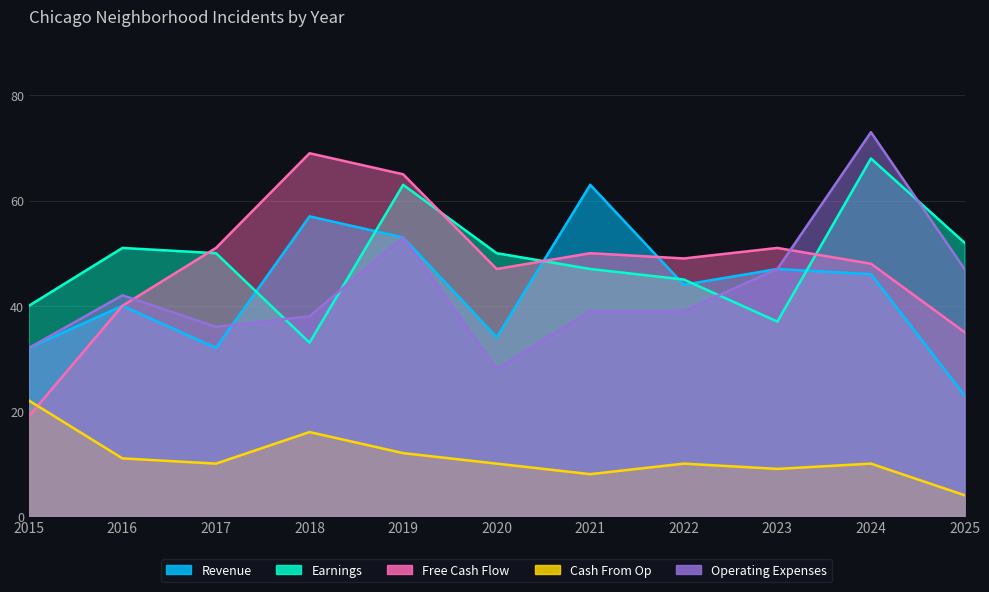

Where is the first local minimum for Cash From Op?

2017